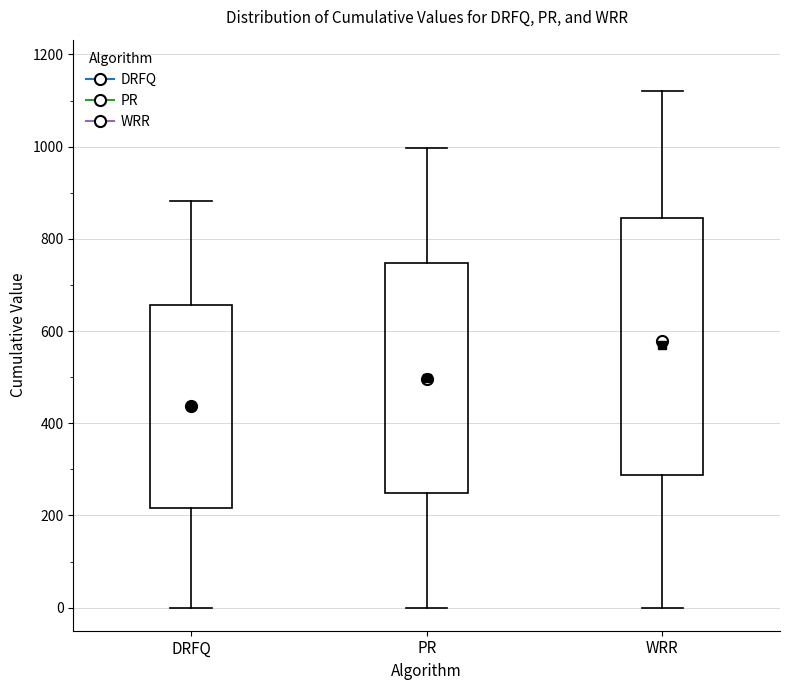

Reading left to right, read every box against the y-axis: the position of its median line, the range the box covers, and the ends of its whiskers. The values are not printed on the chart, so give them approximately, as read against the axis.

DRFQ: median 440, box 220 to 660, whiskers 0 to 880
PR: median 500, box 240 to 740, whiskers 0 to 1000
WRR: median 580, box 280 to 840, whiskers 0 to 1120